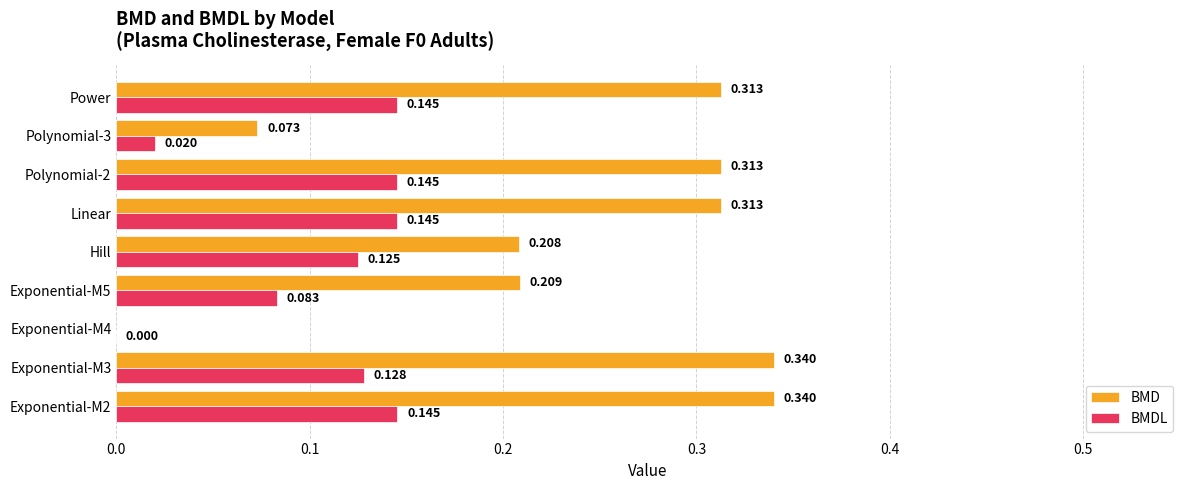

How many groups of bars are there?

9